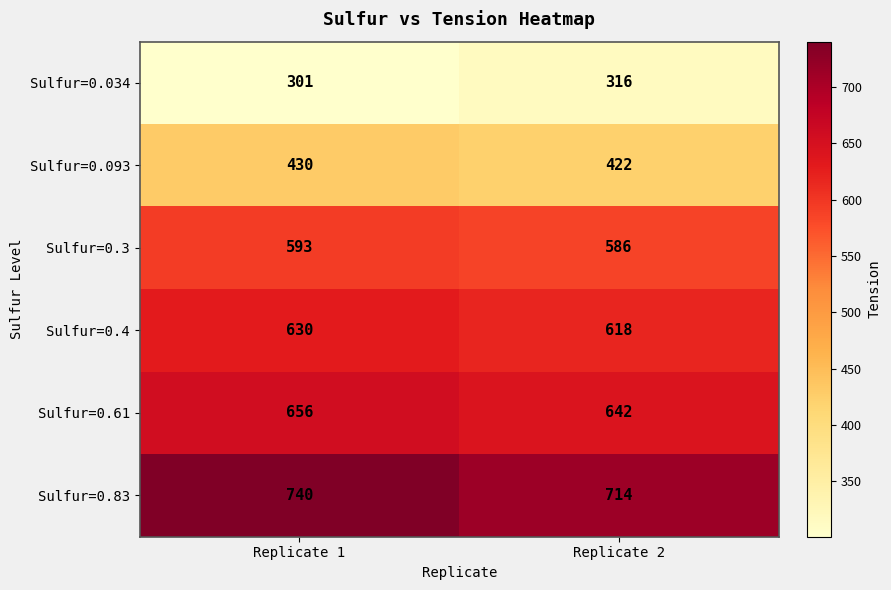

The Sulfur=0.034 series shows 316 at Replicate 2. True or false?

True